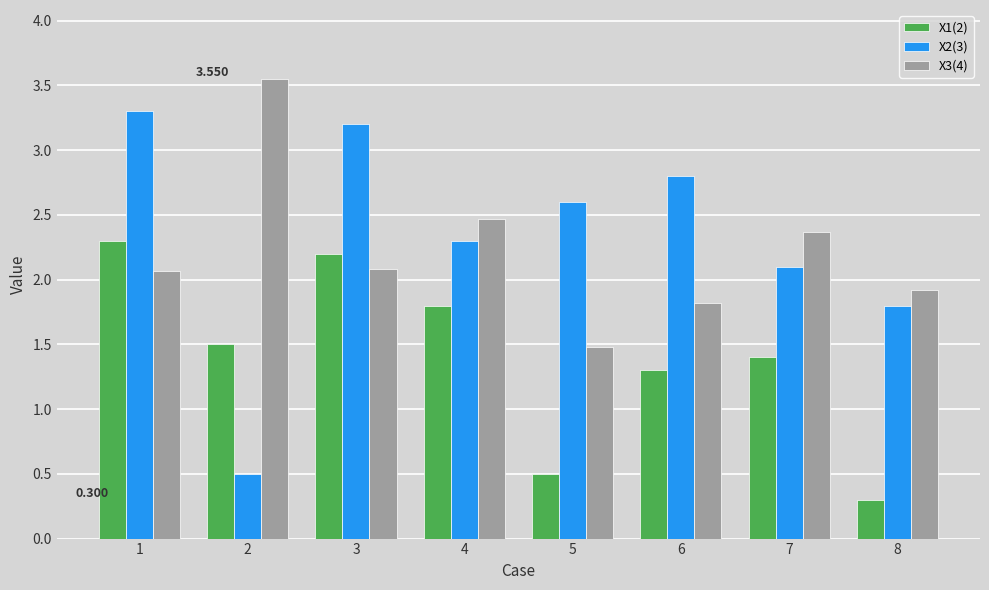

What is the sum of the X3(4) values at 5 and 2?

5.0